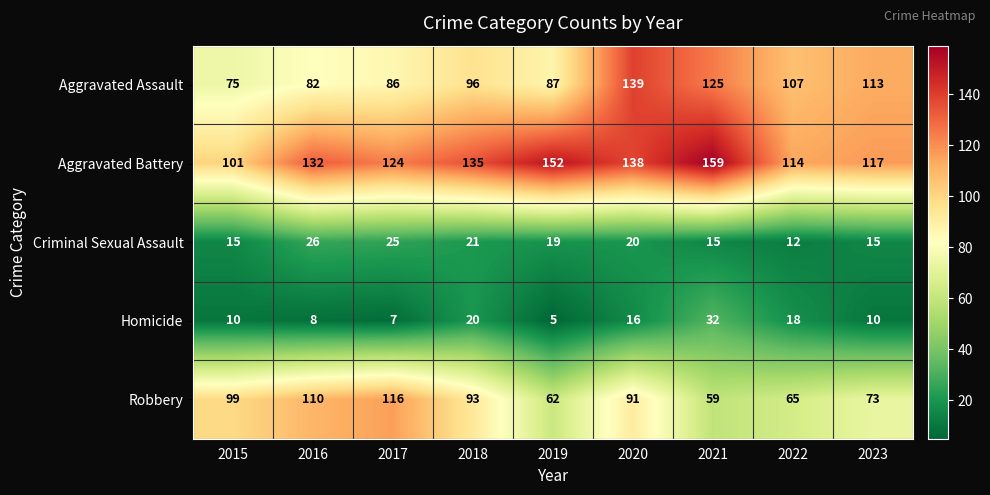

The value of Criminal Sexual Assault at 2021 is 6. True or false?

False